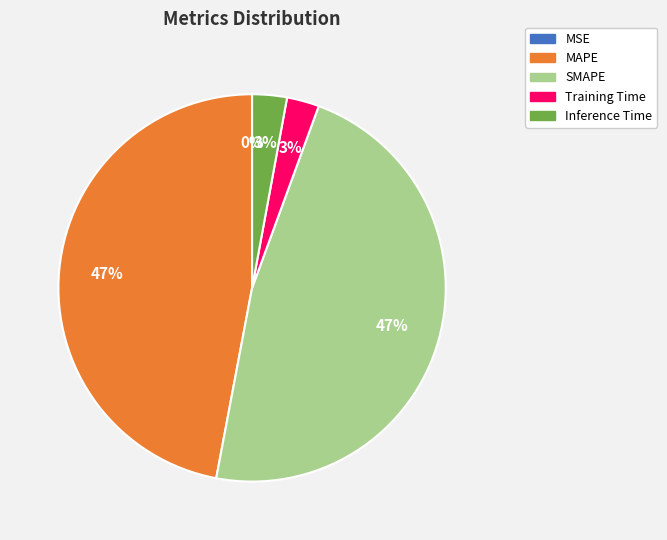

To the nearest percent, what is the difference between the largest and smallest slice percentages?

47%